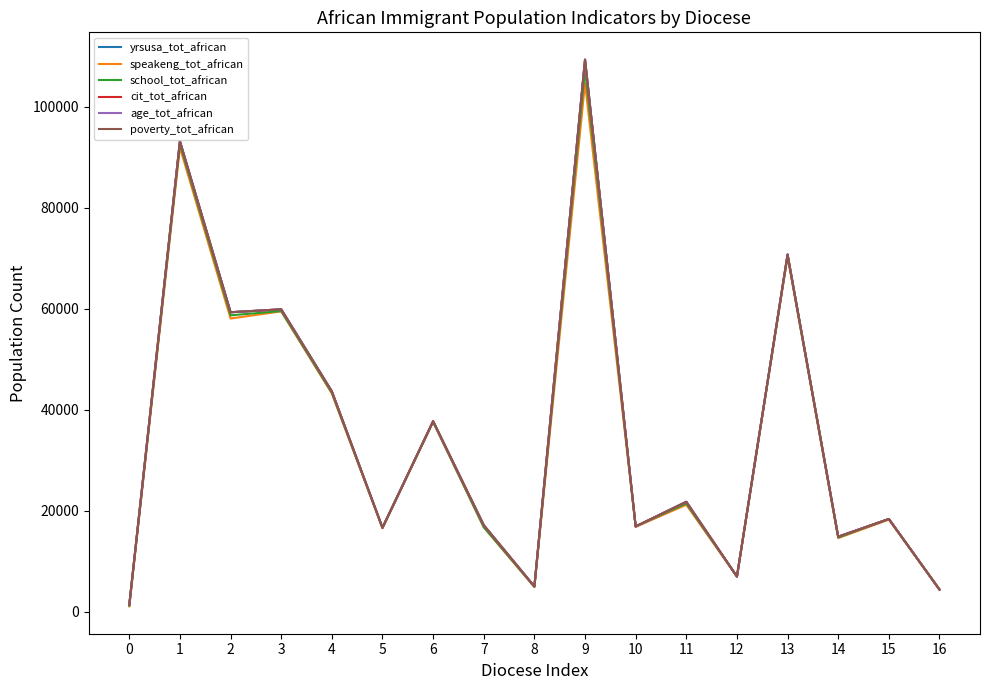

True or false: age_tot_african and poverty_tot_african intersect in this chart.

False